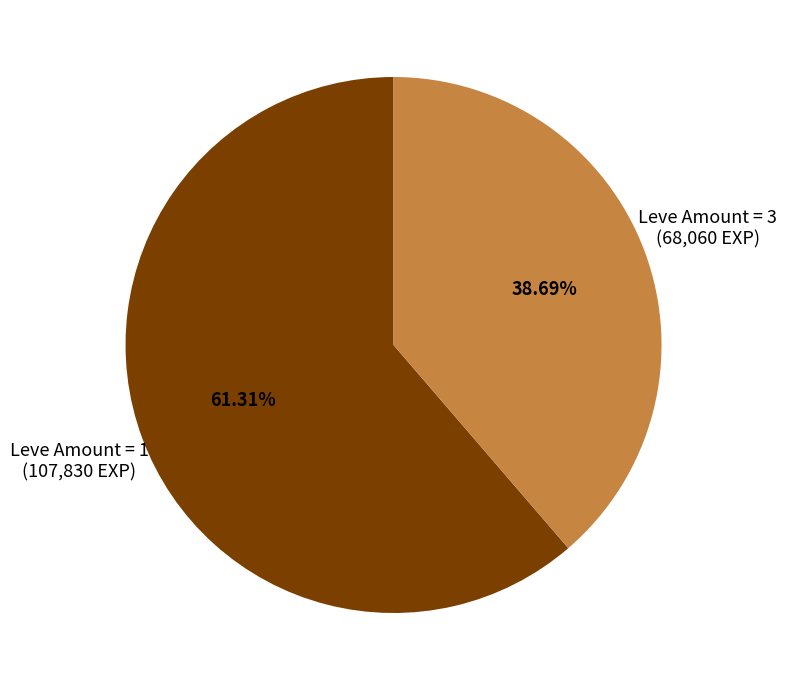

How many slices are in this pie chart?

2